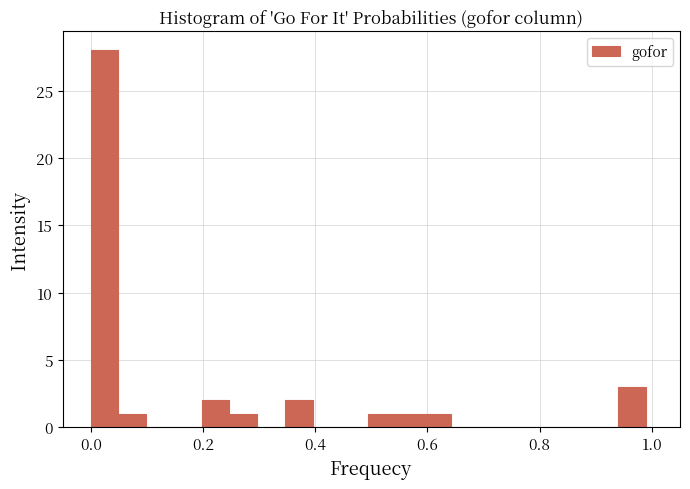

Read against the x-axis, roughly where is the centre of the tallest bar?

0.02